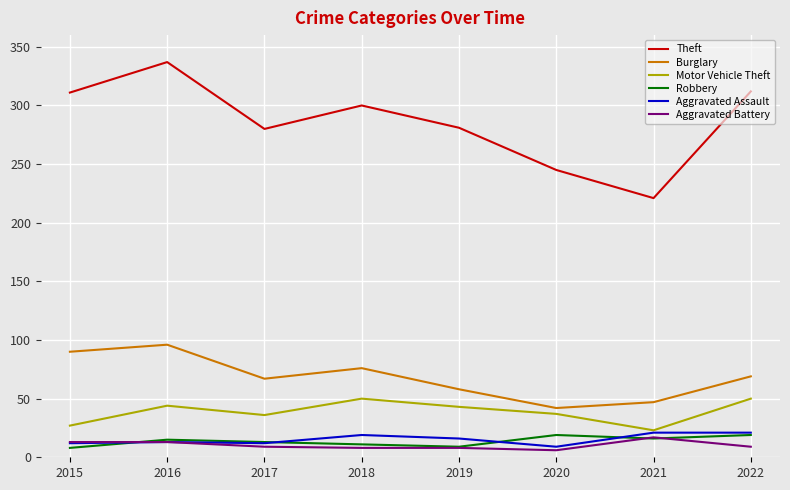

Between 2017 and 2021, which series saw the biggest shift?

Theft